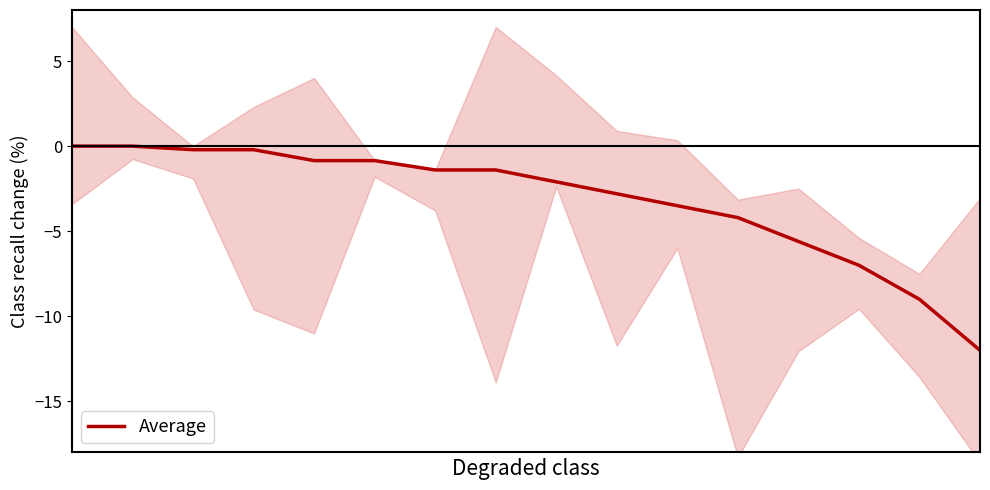

The chart shows a value of -3.5 at 10. True or false?

True